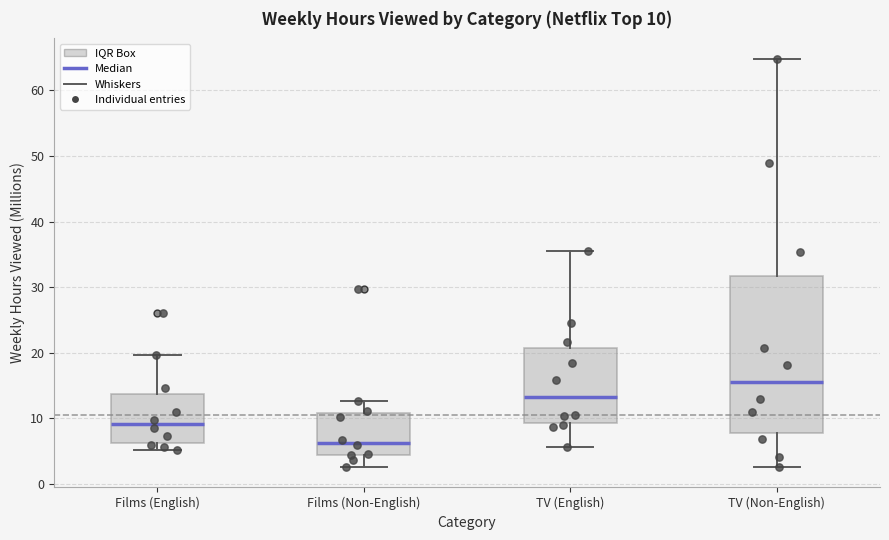

Which box is the tallest, from its lower edge to its upper edge?

TV (Non-English)